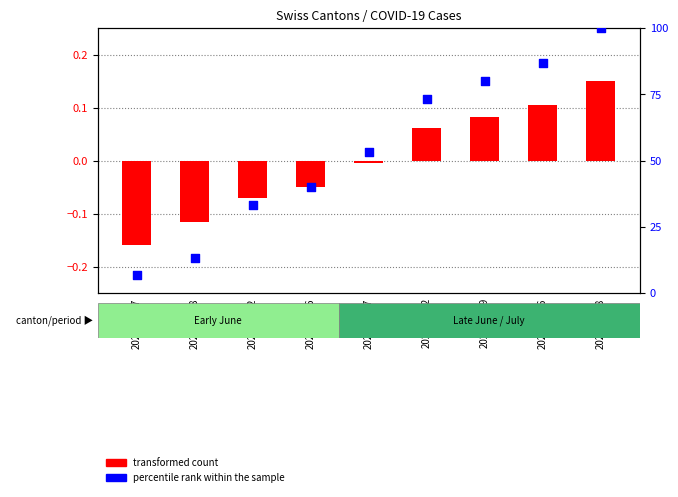

Which series has the largest Y range (max minus min)?

percentile rank within the sample